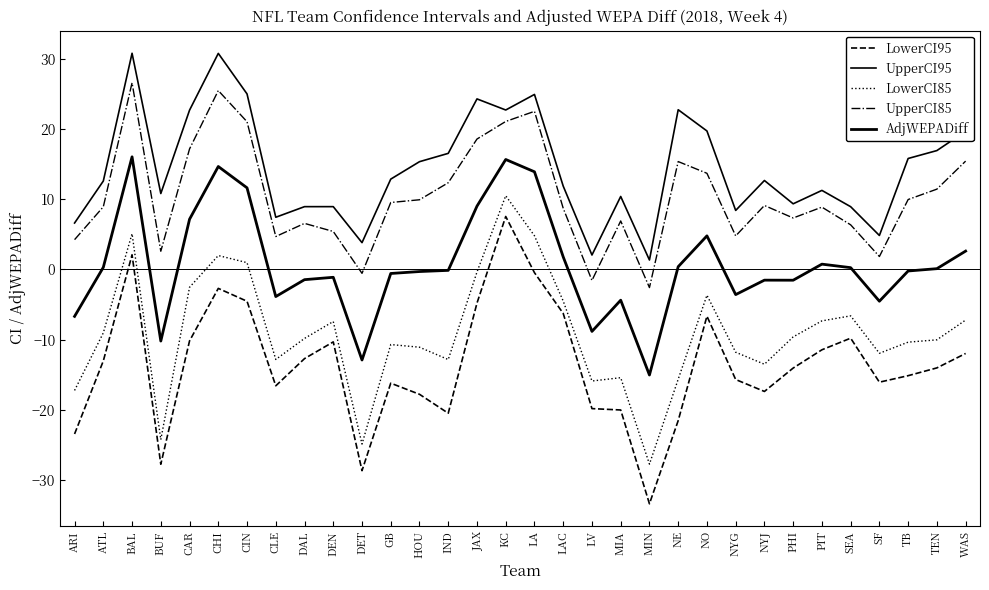

Which series has the largest total across all categories?

UpperCI95